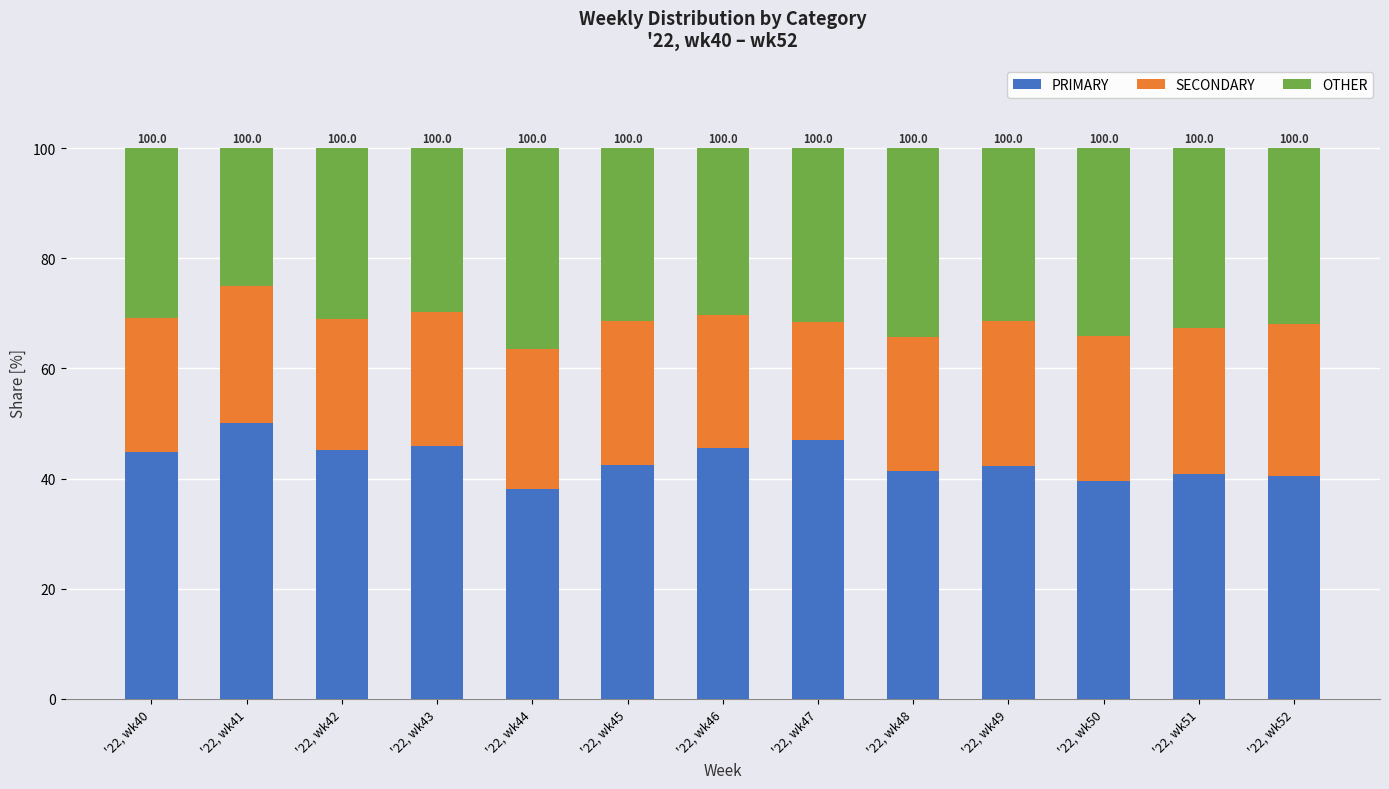

What is the sum of the PRIMARY values at '22, wk46 and '22, wk47?

92.6